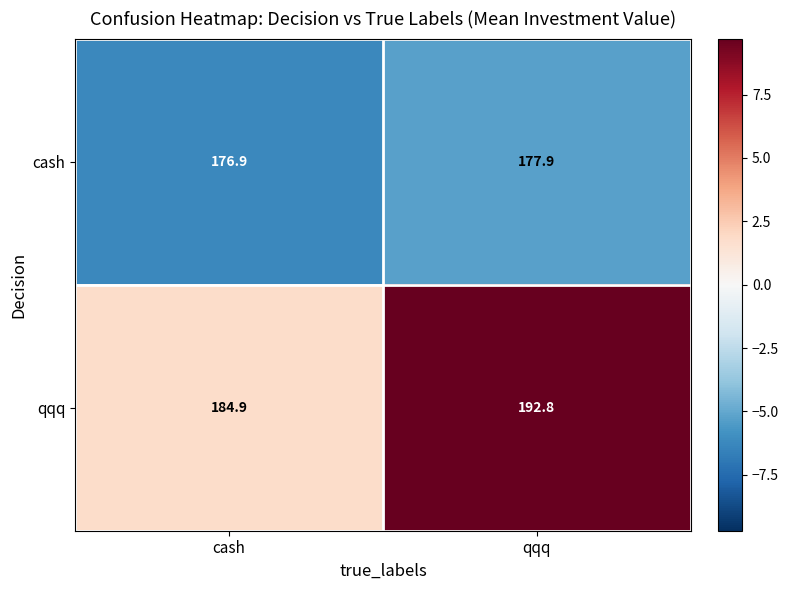

What is the minimum value shown in the chart?

176.9